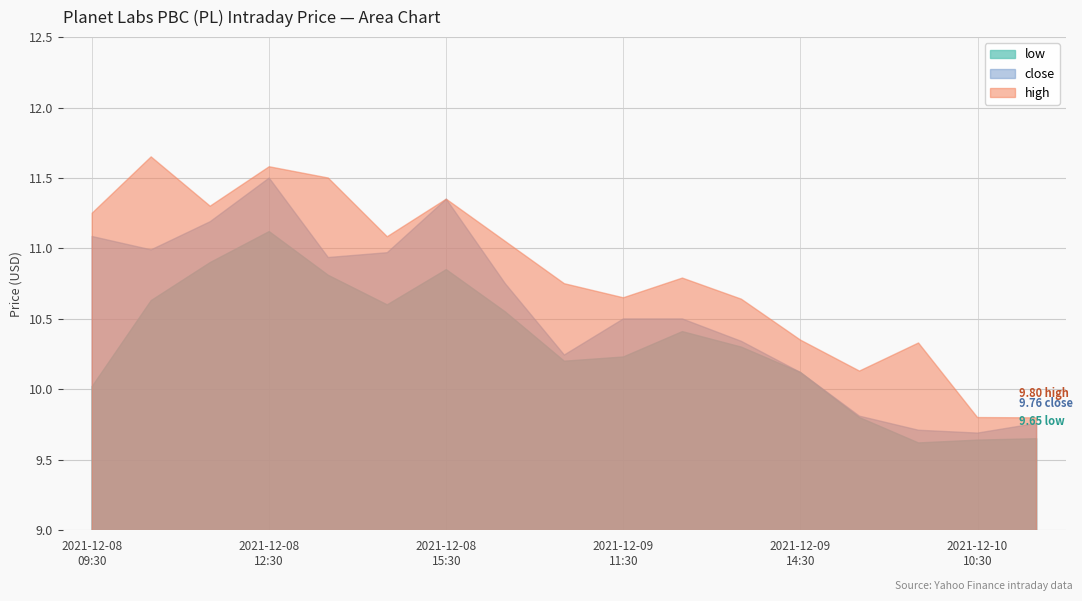

Is the value of low at 2021-12-10 09:30 greater than the value of high at 2021-12-10 11:30?

No